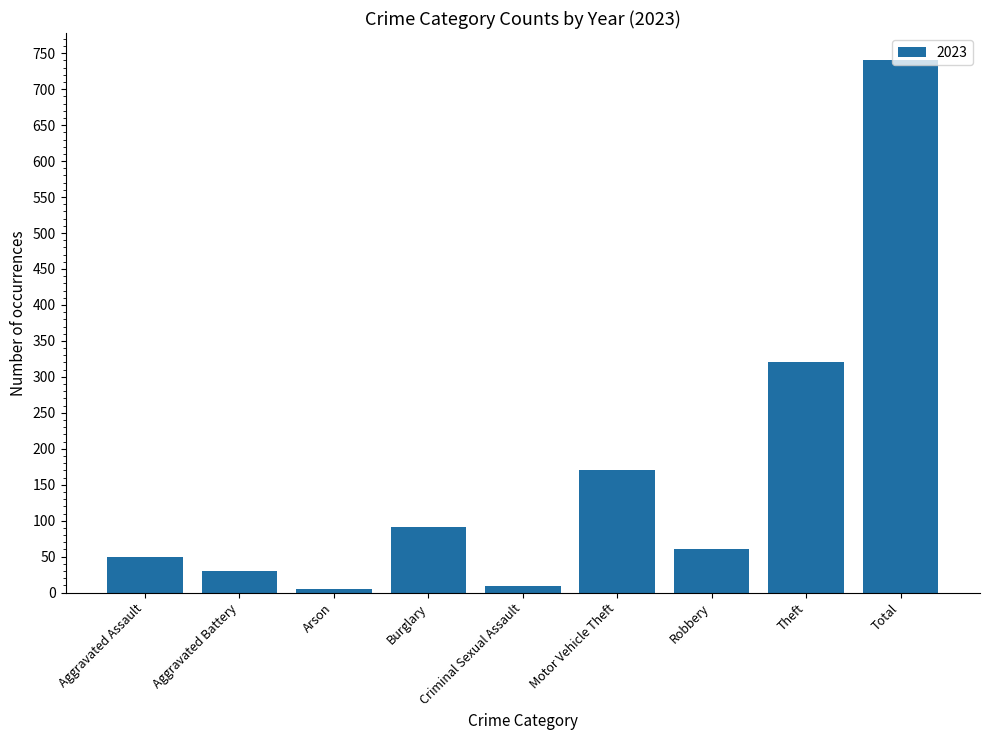

What is the label of the 9th bar from the right?

Aggravated Assault